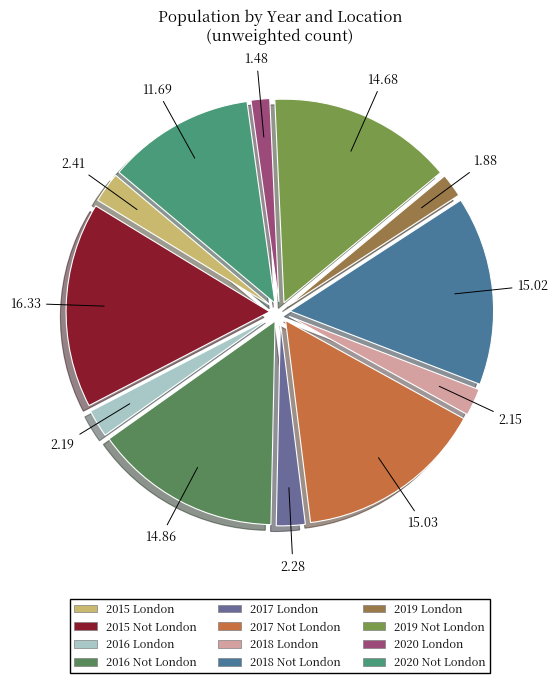

Which category has the biggest portion of the pie?

2015 Not London